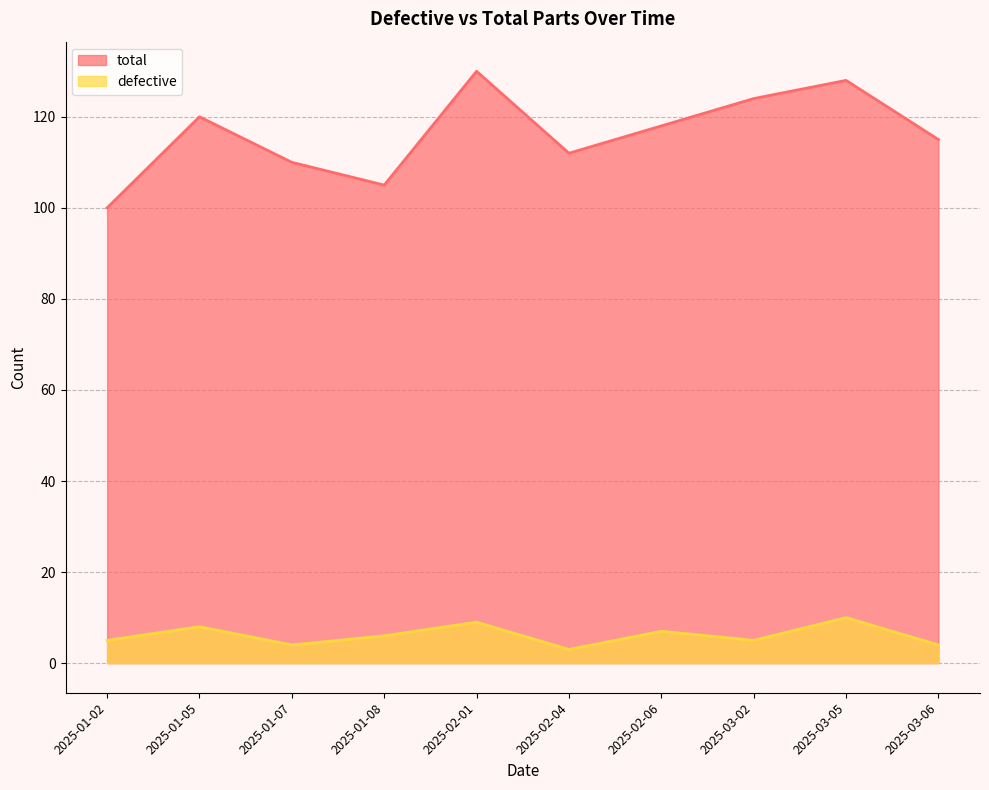

What is the label of the 8th point from the right?

2025-01-07